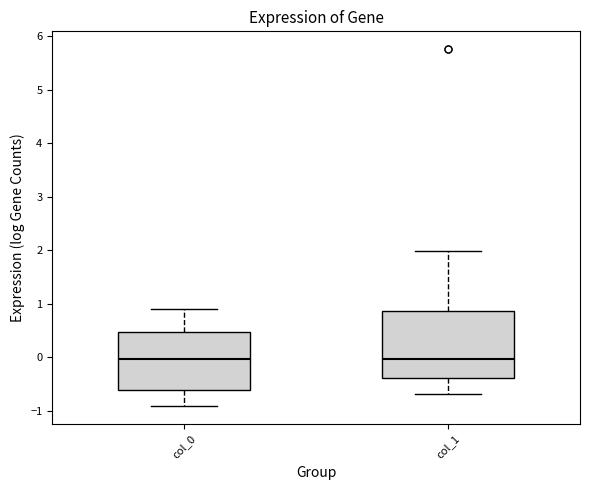

Where is the upper edge of the box for col_1 on the y-axis? The values are not printed on the chart, so give them approximately, as read against the axis.

0.9